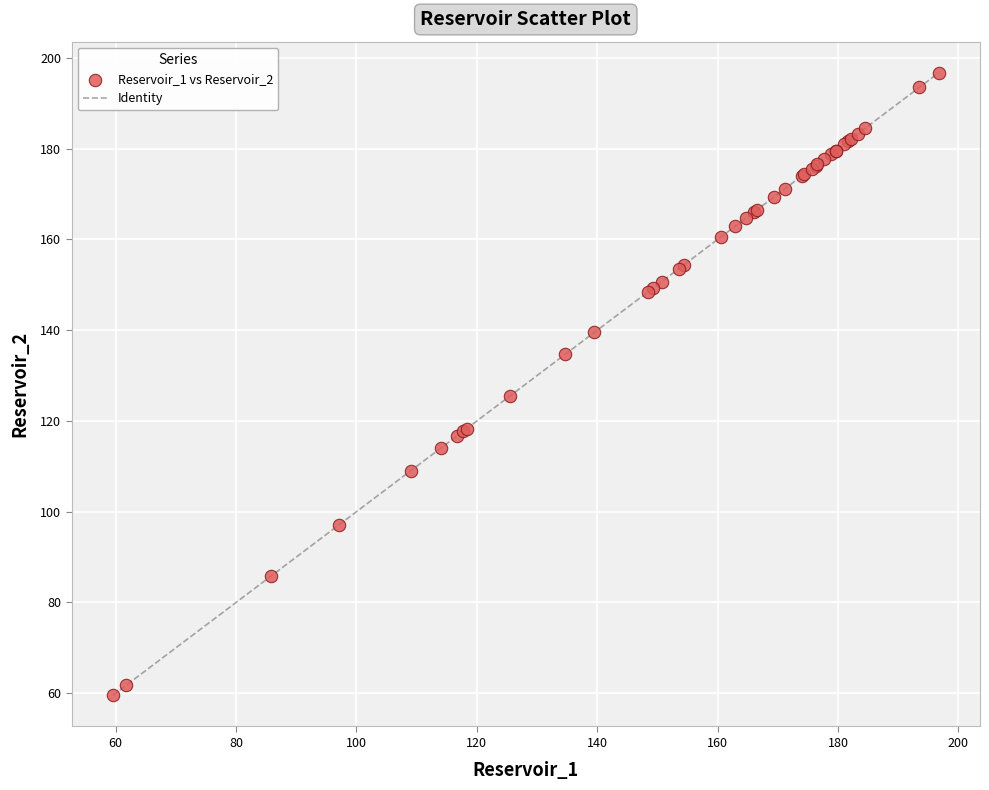

What Y value in the scatter plot is closest to 128?

125.6